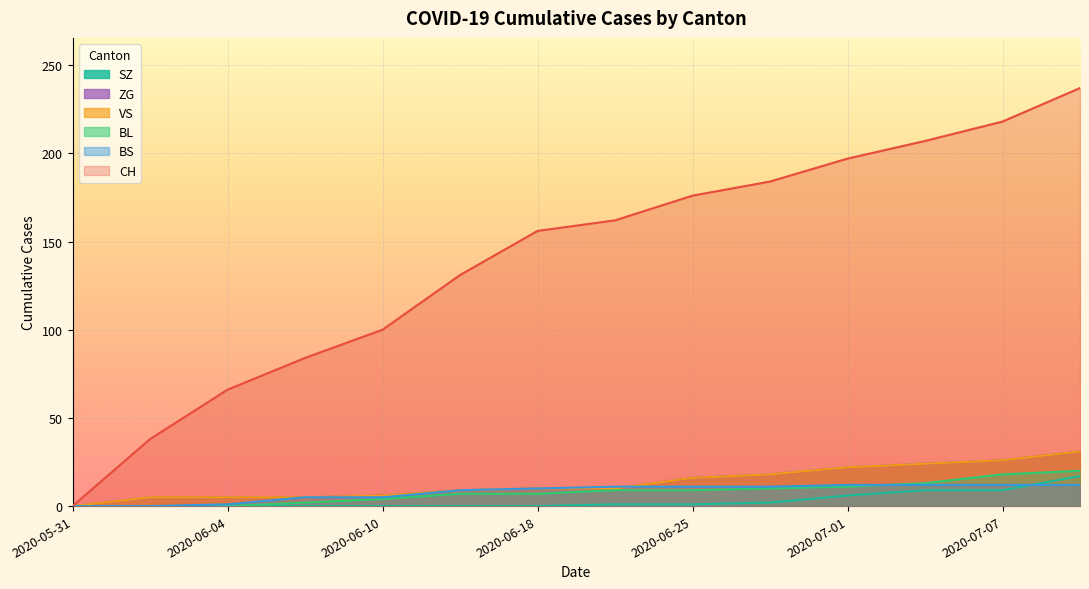

Reading left to right, extract all data points from this chart.

CH: 0	38	66	84	100	131	156	162	176	184	197	207	218	237
BS: 0	0	1	5	5	9	10	11	11	11	12	12	12	12
BL: 0	0	0	2	4	7	7	9	9	10	11	13	18	20
VS: 0	5	5	5	6	9	10	10	16	18	22	24	26	31
ZG: 0	5	5	5	6	9	10	10	16	18	22	24	26	31
SZ: 0	0	0	0	0	0	0	1	1	2	6	9	9	17